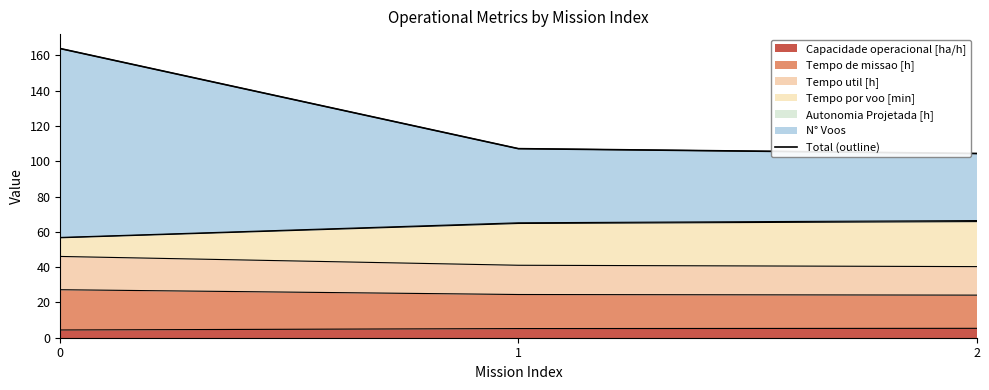

What is the ratio of the value at 2 to the value at 0?

0.6